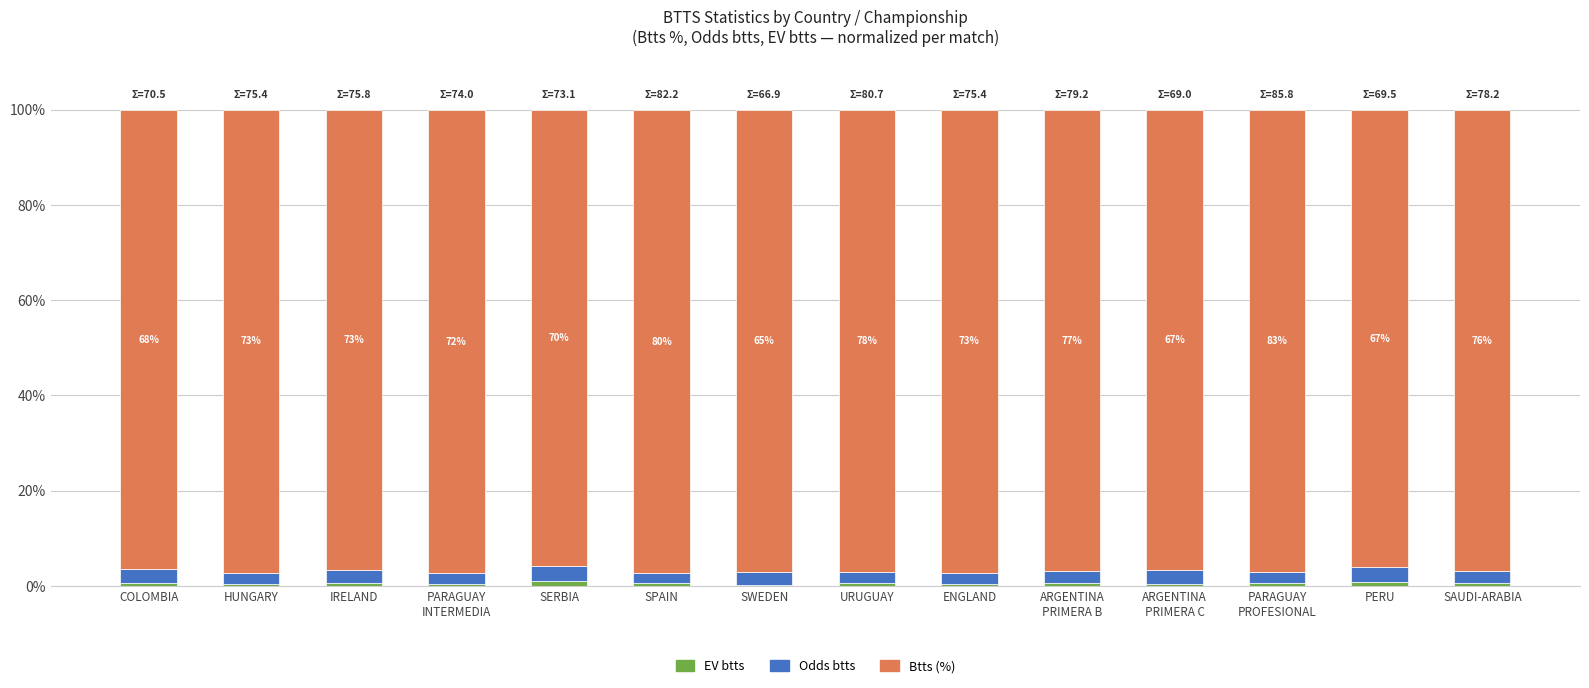

List the labels in order of Odds btts value, largest first.

SERBIA, PERU, COLOMBIA, ARGENTINA
PRIMERA C, IRELAND, SWEDEN, SAUDI-ARABIA, ARGENTINA
PRIMERA B, HUNGARY, ENGLAND, URUGUAY, PARAGUAY
INTERMEDIA, PARAGUAY
PROFESIONAL, SPAIN